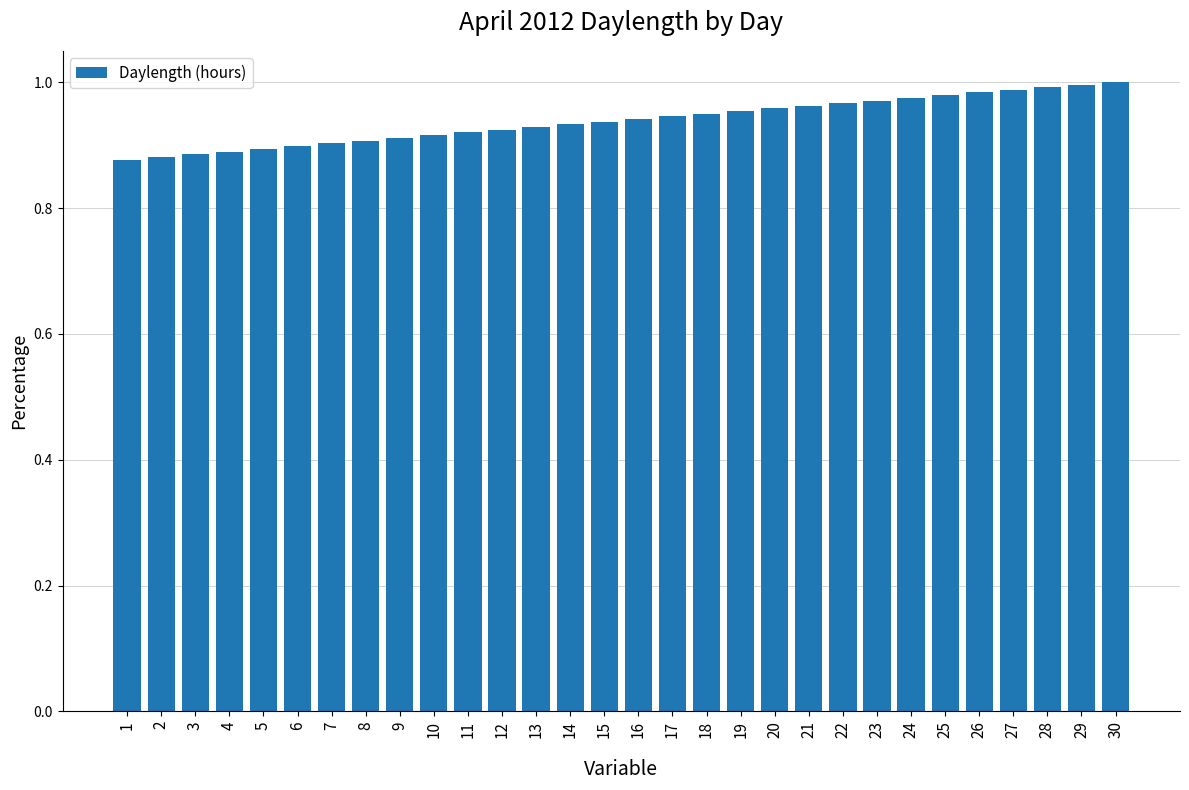

What is the sum of the values at 26 and 13?

1.9